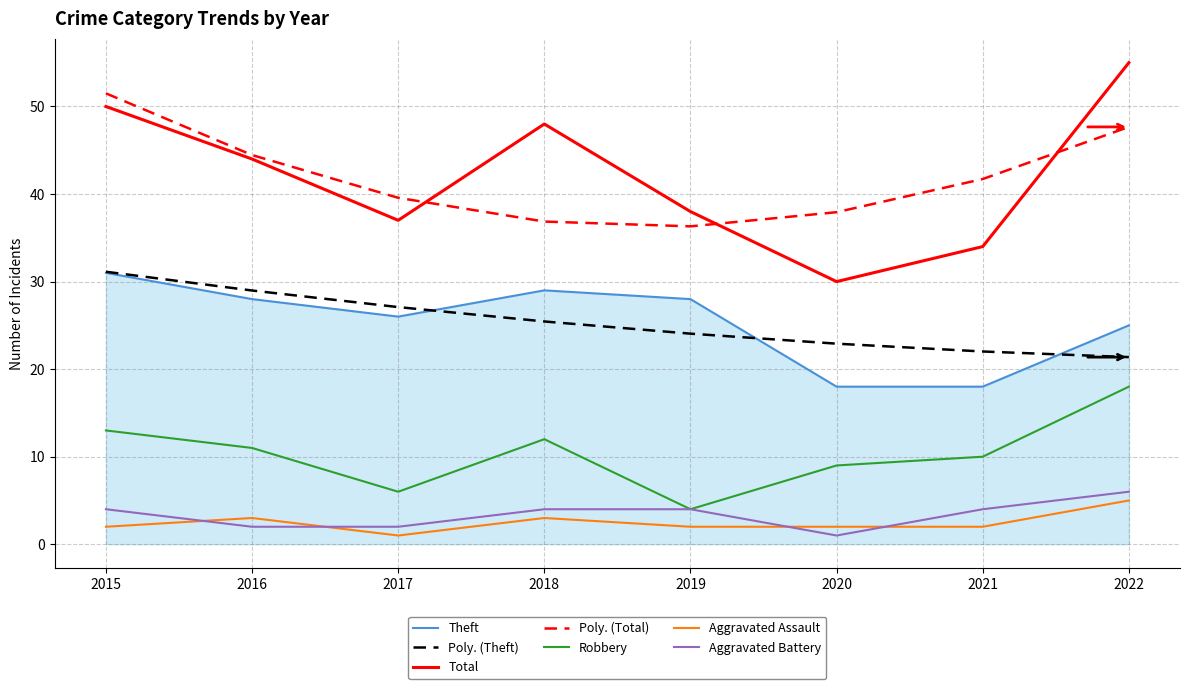

What is the highest value of the Robbery series?

18.0